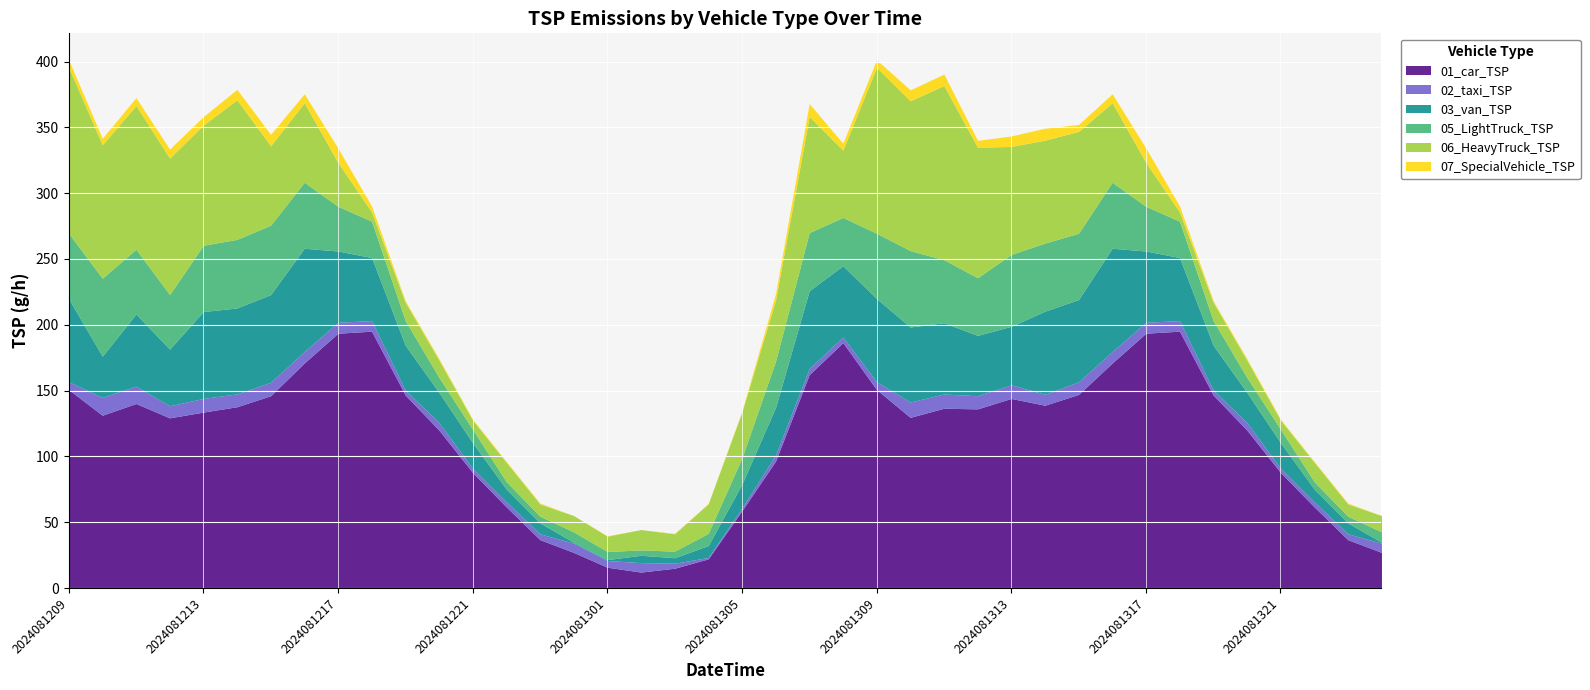

Reading left to right, what are all the values shown in this chart?

01_car_TSP: 150.8	131.3	140.2	129.3	133.7	137.7	146.1	171.0	193.6	195.1	146.6	120.0	87.8	61.7	36.8	27.1	15.8	12.1	15.0	22.2	58.8	96.5	162.1	186.5	150.8	129.7	136.6	136.1	144.0	138.9	147.1	171.0	193.6	195.1	146.6	120.0	87.8	61.7	36.8	27.1
02_taxi_TSP: 5.9	13.6	13.1	9.1	10.4	9.8	10.2	8.7	8.3	8.1	3.8	5.7	3.2	3.8	4.5	7.0	5.1	7.2	3.8	1.1	2.1	4.7	4.7	4.2	5.9	11.7	10.8	10.0	10.4	8.3	9.5	8.7	8.3	8.1	3.8	5.7	3.2	3.8	4.5	7.0
03_van_TSP: 63.2	31.3	54.9	43.1	66.0	65.3	66.7	78.5	54.2	47.9	34.0	22.9	19.4	9.7	8.3	0.7	0.7	5.6	4.2	9.0	18.1	36.1	59.0	54.2	63.2	56.9	54.2	45.8	44.4	63.2	62.5	78.5	54.2	47.9	34.0	22.9	19.4	9.7	8.3	0.7
05_LightTruck_TSP: 49.6	59.2	49.2	41.5	50.4	52.1	52.7	50.2	34.0	27.6	18.7	11.4	10.2	5.6	5.0	7.9	6.2	4.1	5.0	9.3	19.9	35.1	44.2	36.7	49.6	58.1	47.9	43.8	54.6	51.7	50.4	50.2	34.0	27.6	18.7	11.4	10.2	5.6	5.0	7.9
06_HeavyTruck_TSP: 126.2	101.4	109.1	103.7	91.3	106.0	60.4	60.4	33.3	7.0	13.9	13.2	7.0	14.7	9.3	12.4	11.6	15.5	13.2	22.4	34.8	46.4	88.2	51.1	126.2	113.8	132.4	99.1	82.0	78.2	77.4	60.4	33.3	7.0	13.9	13.2	7.0	14.7	9.3	12.4
07_SpecialVehicle_TSP: 5.7	4.9	6.1	6.8	6.4	8.0	8.7	6.8	11.0	4.5	1.1	1.1	0.8	0.8	0.8	0.0	0.4	0.0	0.4	0.4	0.8	4.9	9.8	5.3	5.7	8.3	8.7	5.3	8.0	9.1	5.3	6.8	11.0	4.5	1.1	1.1	0.8	0.8	0.8	0.0